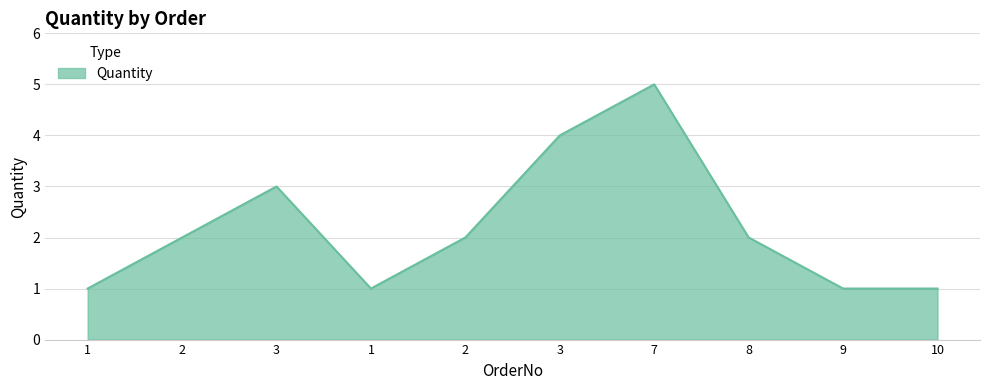

What is the sum of all values?

22